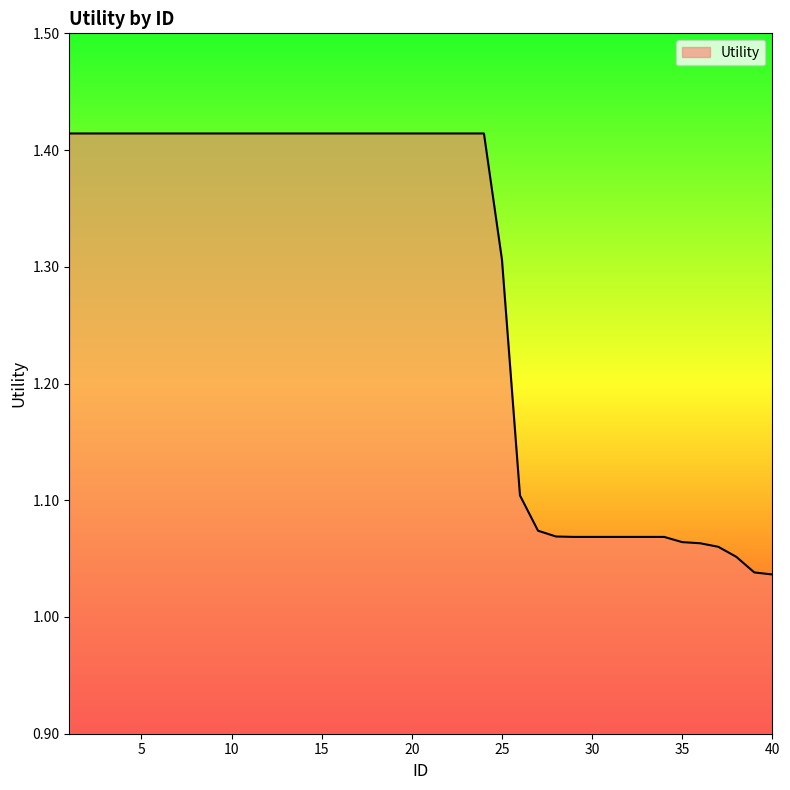

What is the difference between the maximum and minimum values?

0.4